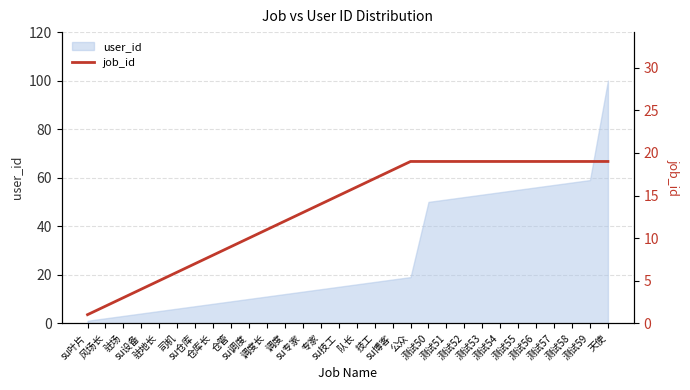

Rank the categories by value from lowest to highest.

su叶片, 风场长, 驻场, su设备, 驻地长, 司机, su仓库, 仓库长, 仓管, su调度, 调度长, 调度, su专家, 专家, su技工, 队长, 技工, su博客, 公众, 测试50, 测试51, 测试52, 测试53, 测试54, 测试55, 测试56, 测试57, 测试58, 测试59, 天使